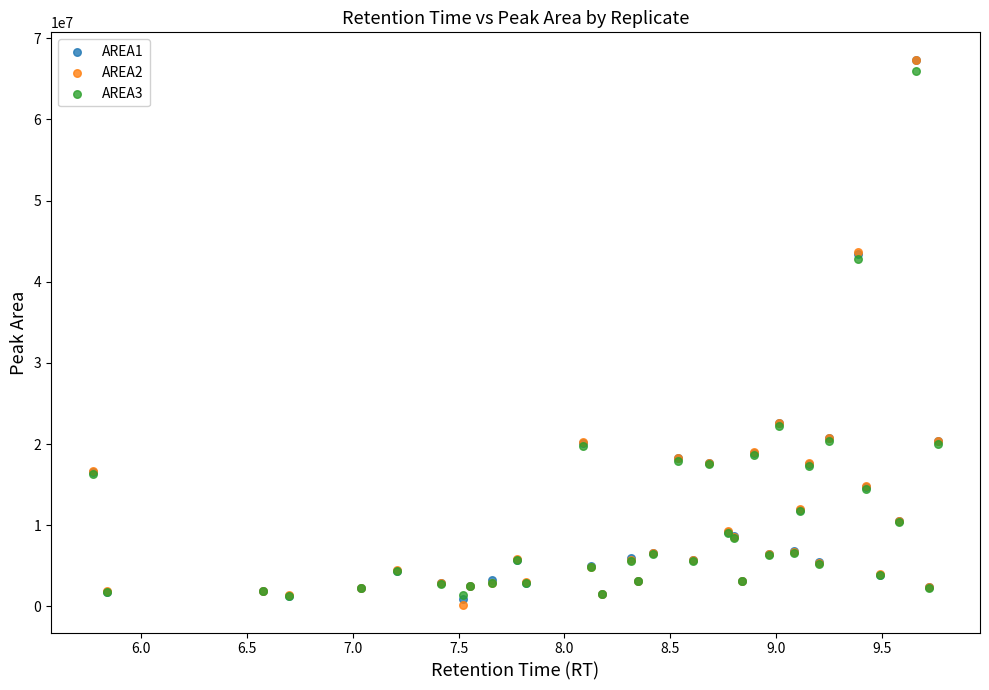

What are all the series names shown in the legend?

AREA1, AREA2, AREA3